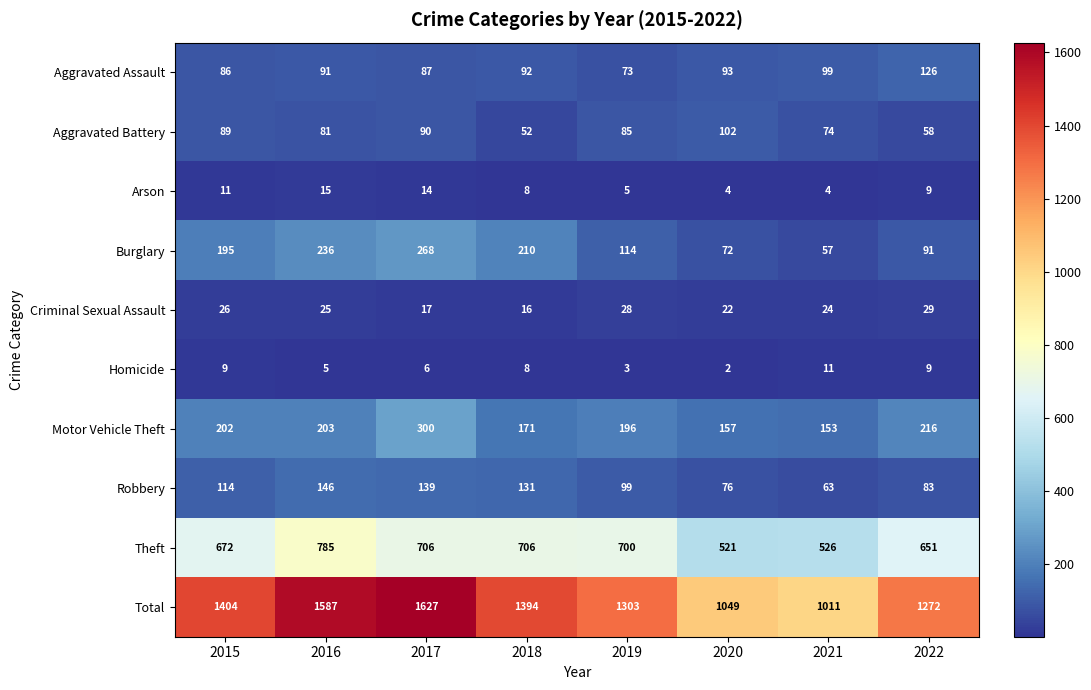

At which category is the sum across all series the highest?

2017